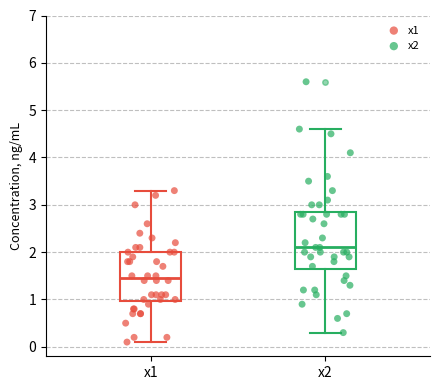

Where does the lower whisker of the box for x1 end on the y-axis? The values are not printed on the chart, so give them approximately, as read against the axis.

0.1